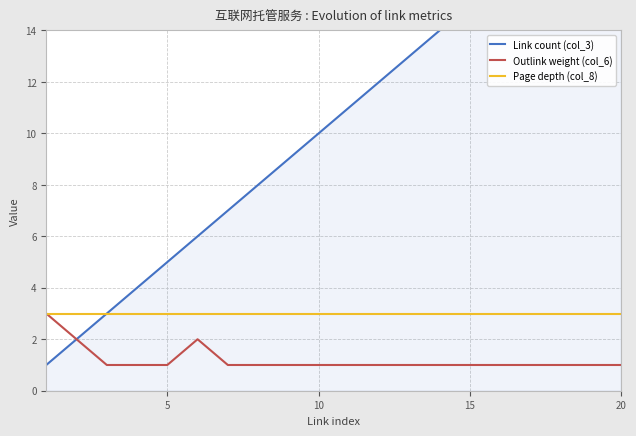

How many lines are shown in the chart?

3